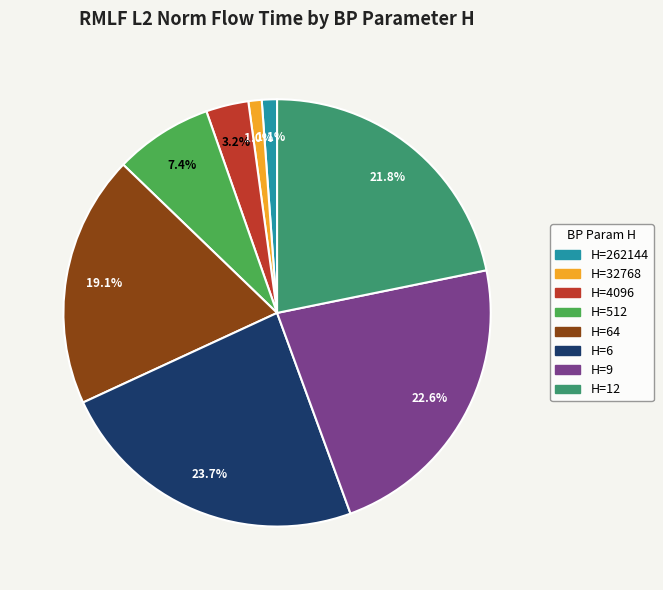

How many segments does this pie chart have?

8